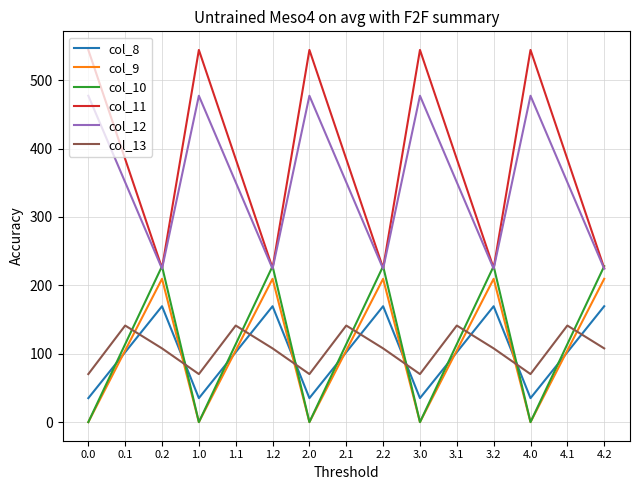

Reading left to right, transcribe all the data shown in this chart.

col_8: 0.0=35.0	0.1=102.3	0.2=169.5	1.0=35.0	1.1=102.3	1.2=169.5	2.0=35.0	2.1=102.3	2.2=169.5	3.0=35.0	3.1=102.3	3.2=169.5	4.0=35.0	4.1=102.3	4.2=169.5
col_9: 0.0=0.0	0.1=104.8	0.2=209.6	1.0=0.0	1.1=104.8	1.2=209.6	2.0=0.0	2.1=104.8	2.2=209.6	3.0=0.0	3.1=104.8	3.2=209.6	4.0=0.0	4.1=104.8	4.2=209.6
col_10: 0.0=0.0	0.1=114.0	0.2=228.0	1.0=0.0	1.1=114.0	1.2=228.0	2.0=0.0	2.1=114.0	2.2=228.0	3.0=0.0	3.1=114.0	3.2=228.0	4.0=0.0	4.1=114.0	4.2=228.0
col_11: 0.0=544.3	0.1=384.7	0.2=225.2	1.0=544.3	1.1=384.7	1.2=225.2	2.0=544.3	2.1=384.7	2.2=225.2	3.0=544.3	3.1=384.7	3.2=225.2	4.0=544.3	4.1=384.7	4.2=225.2
col_12: 0.0=477.2	0.1=350.8	0.2=224.3	1.0=477.2	1.1=350.8	1.2=224.3	2.0=477.2	2.1=350.8	2.2=224.3	3.0=477.2	3.1=350.8	3.2=224.3	4.0=477.2	4.1=350.8	4.2=224.3
col_13: 0.0=70.2	0.1=141.2	0.2=107.8	1.0=70.2	1.1=141.2	1.2=107.8	2.0=70.2	2.1=141.2	2.2=107.8	3.0=70.2	3.1=141.2	3.2=107.8	4.0=70.2	4.1=141.2	4.2=107.8